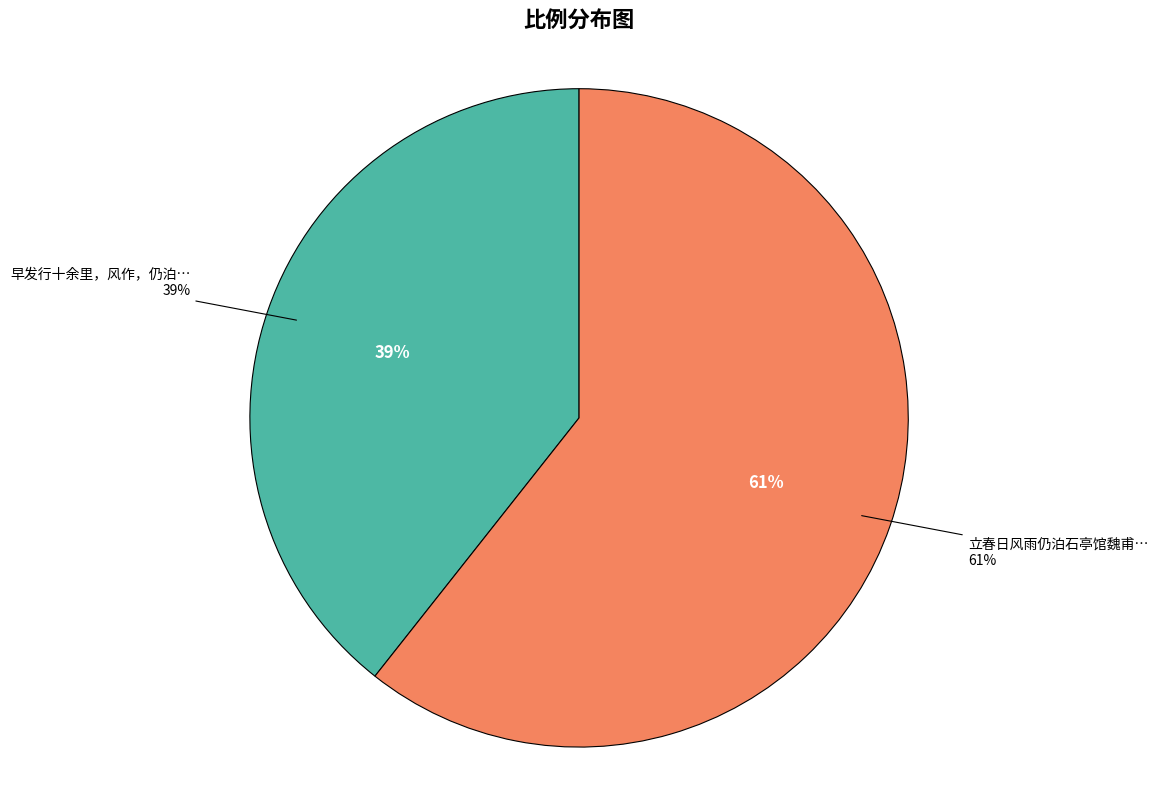

To the nearest percent, what portion does 早发行十余里，风作，仍泊吴城 represent?

39%